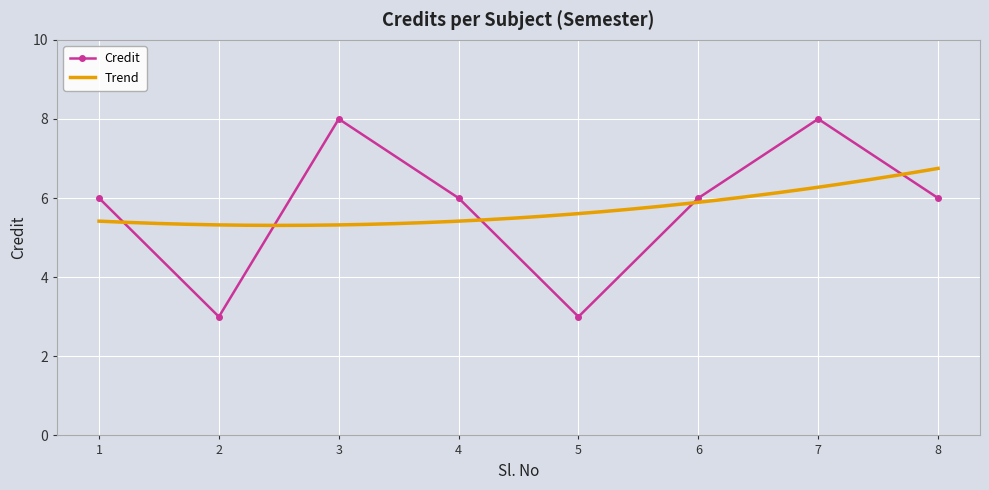

Approximately how many times larger is the value at 8 compared to 6?

1.0